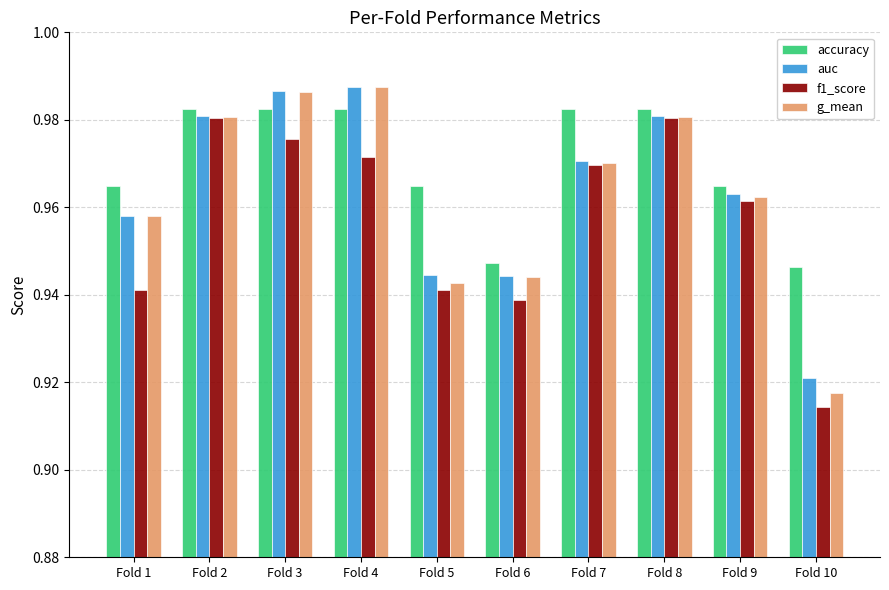

True or false: accuracy has a value of 1.4 at Fold 9.

False